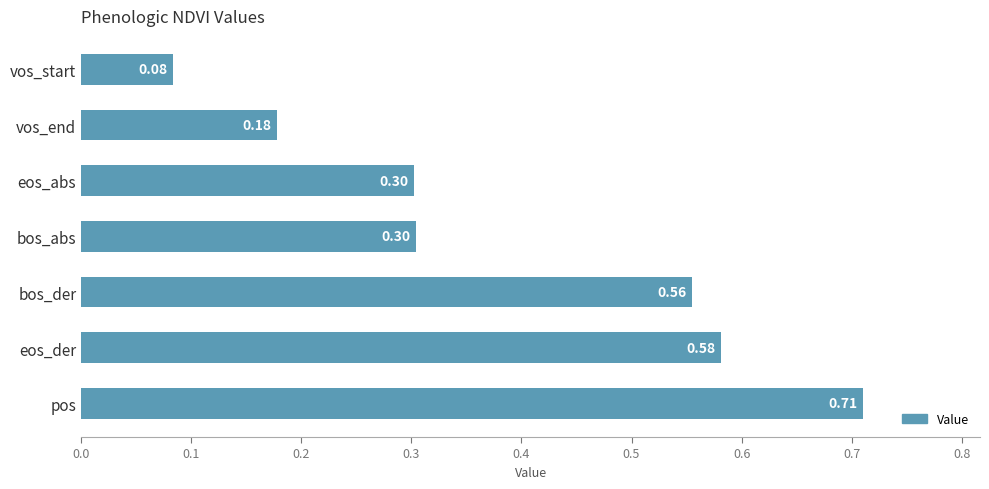

Where is the data nearest to the value 0?

vos_start